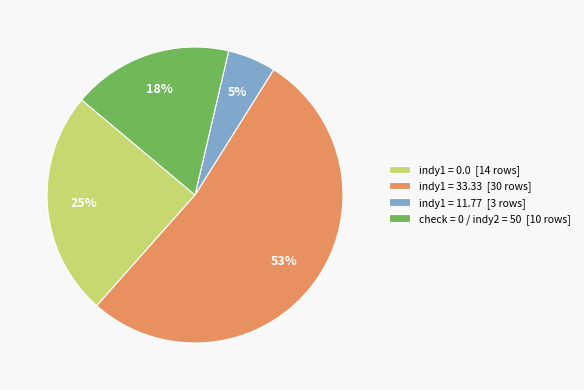

Combined, do indy1 = 11.77 [3 rows] and indy1 = 0.0 [14 rows] account for over 50%?

No